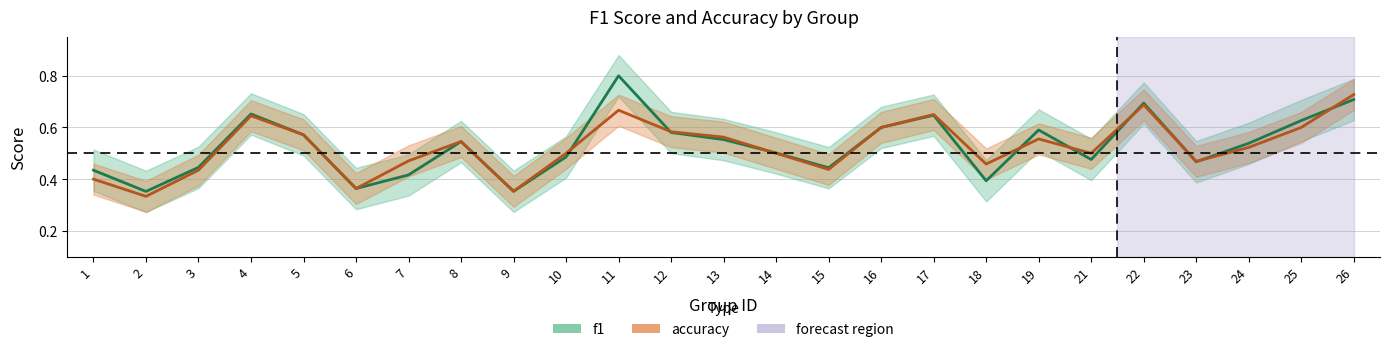

What is the maximum value shown in the chart?

0.8